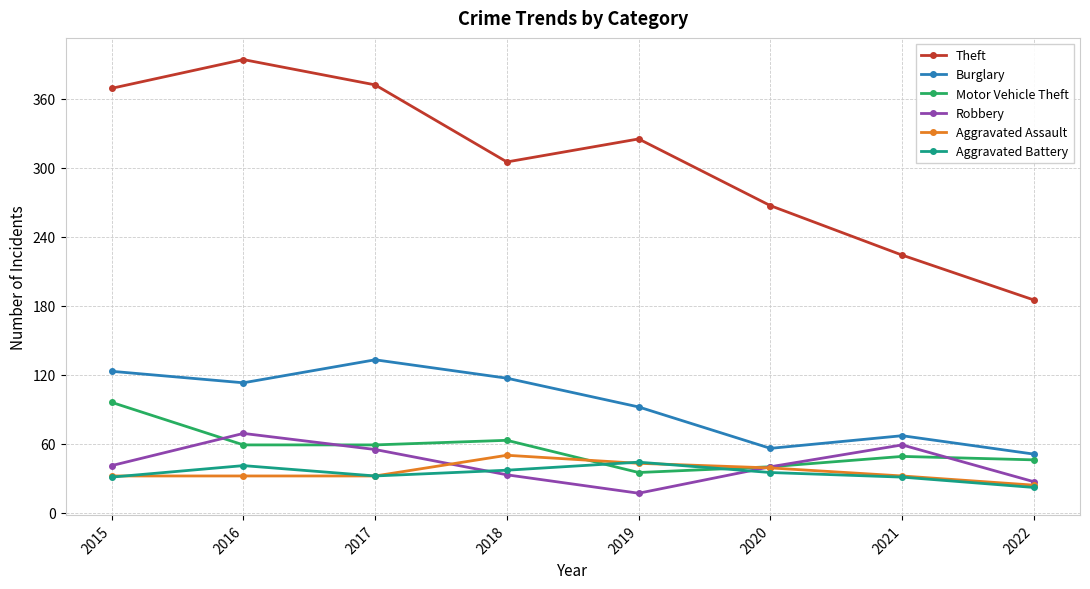

What is the difference between the highest and lowest values at 2016?

362